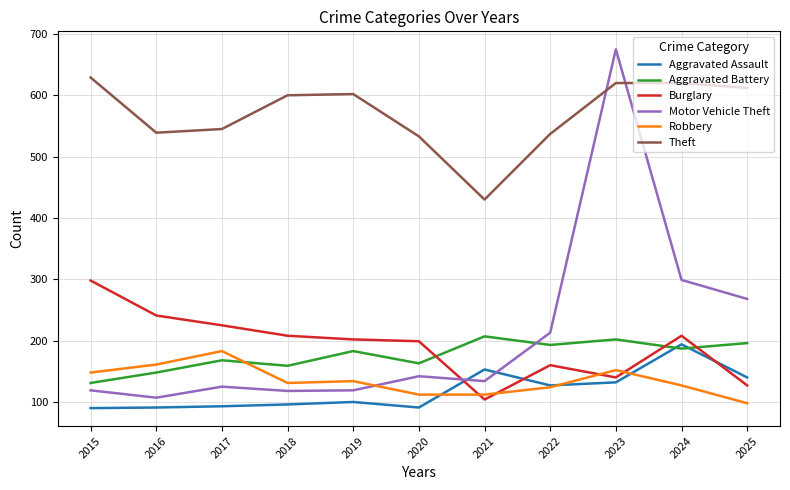

Does the chart have visible grid lines?

Yes